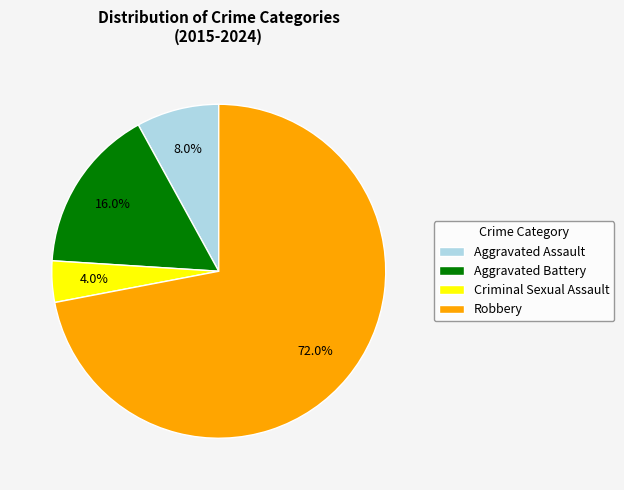

Is there any slice that represents more than half of the pie?

Yes